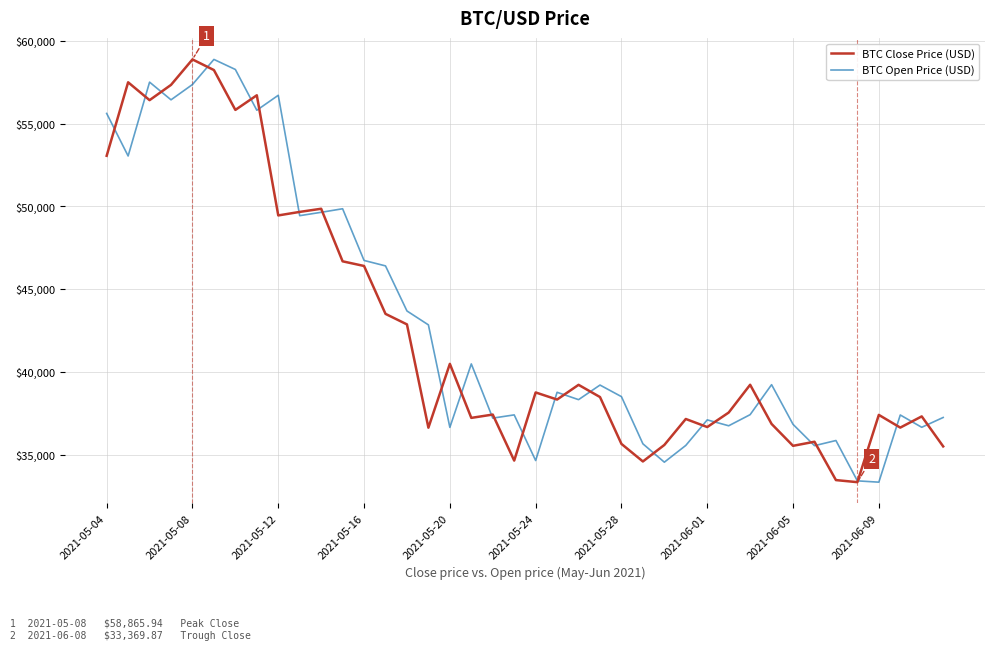

Count the number of categories in the chart.

40